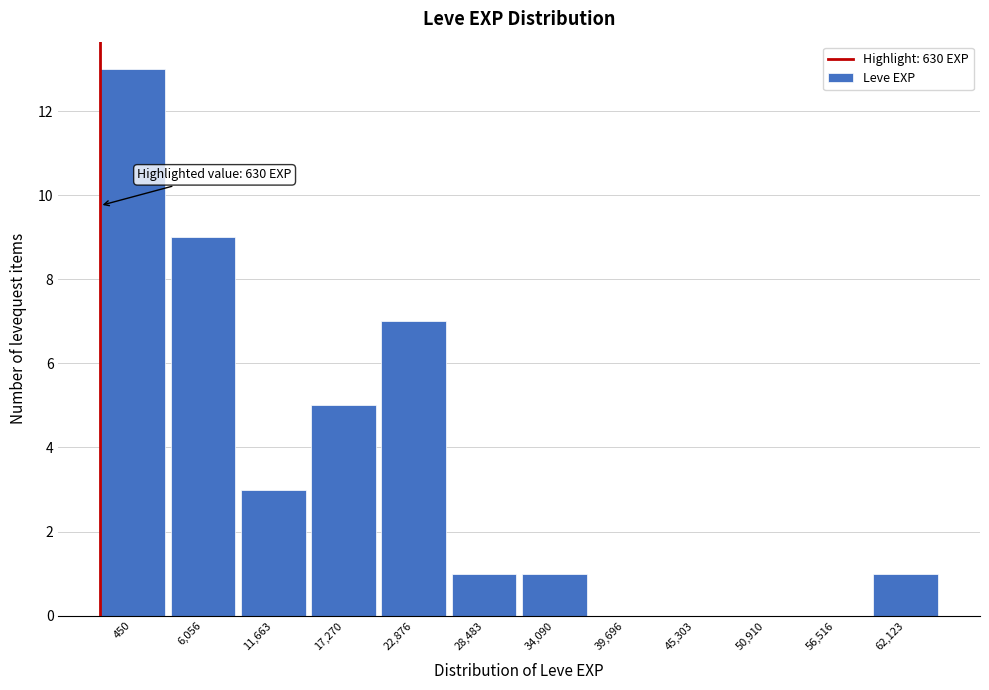

Reading right to left, transcribe all the data shown in this chart.

62,123=1	56,516=0	50,910=0	45,303=0	39,696=0	34,090=1	28,483=1	22,876=7	17,270=5	11,663=3	6,056=9	450=13